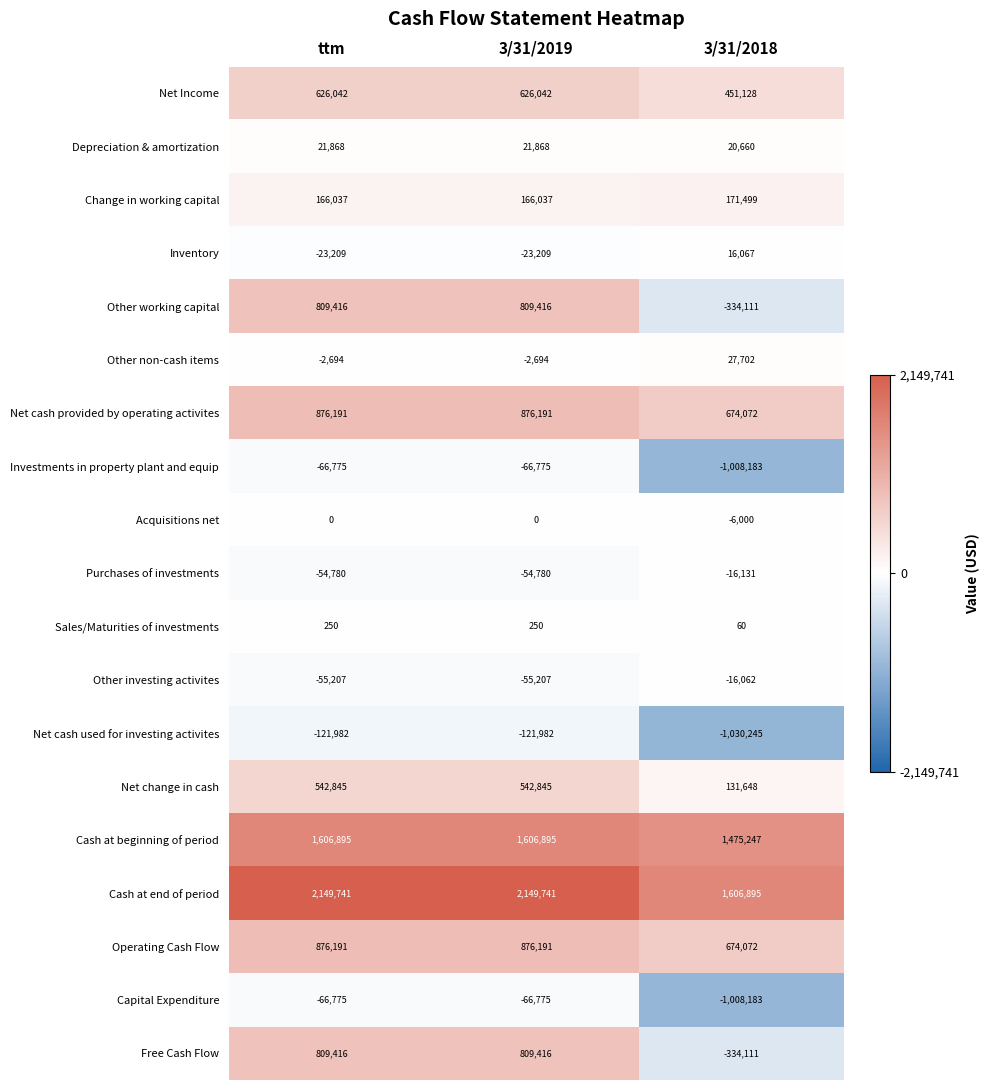

What is the total value across all series at 3/31/2018?

1496024